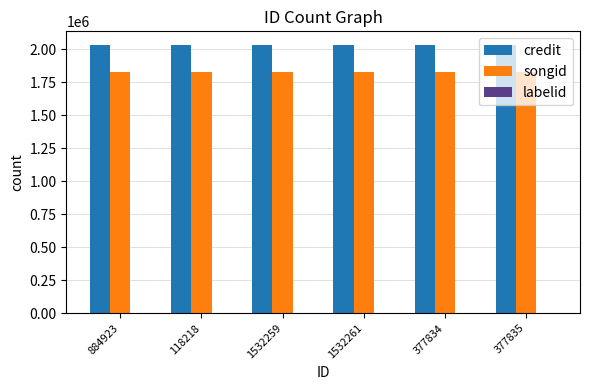

What is the greatest value displayed?

2032419